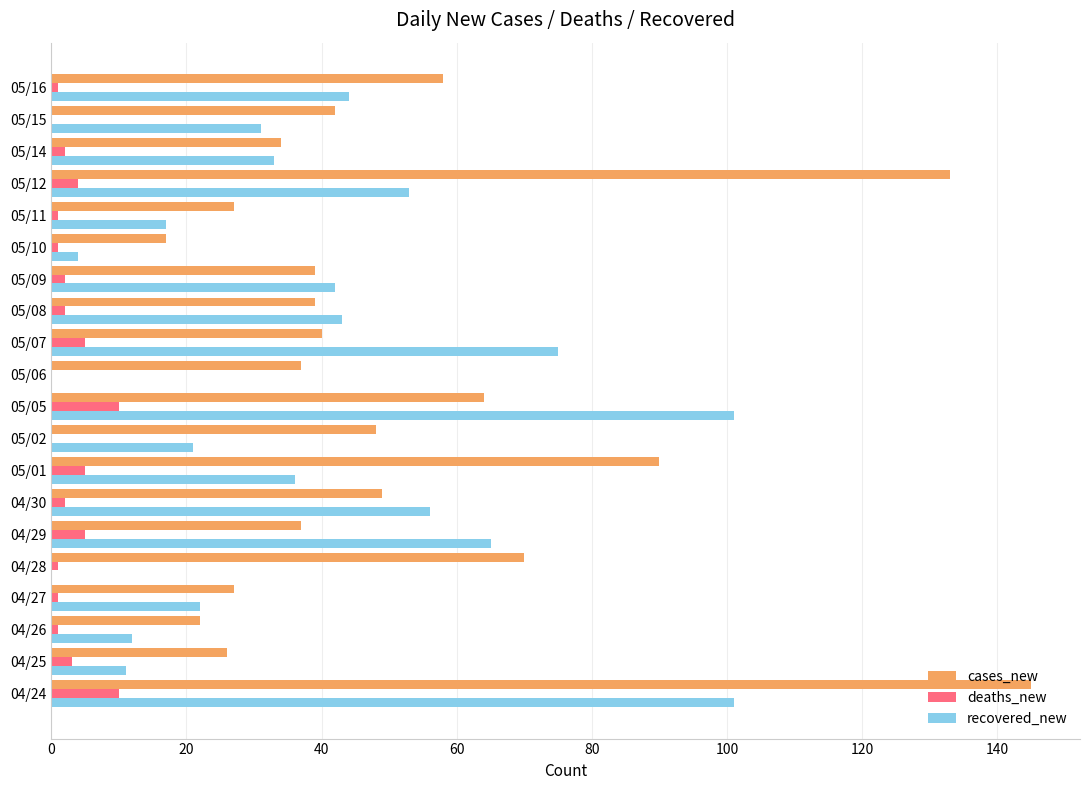

Count the number of data series in this chart.

3